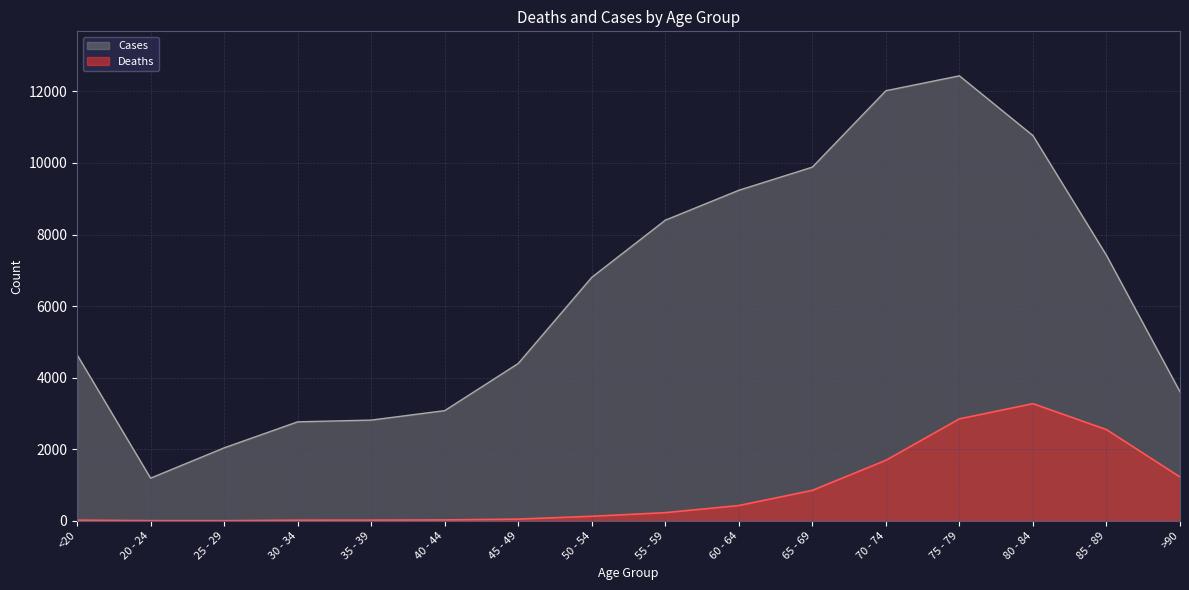

True or false: Cases and Deaths intersect in this chart.

False